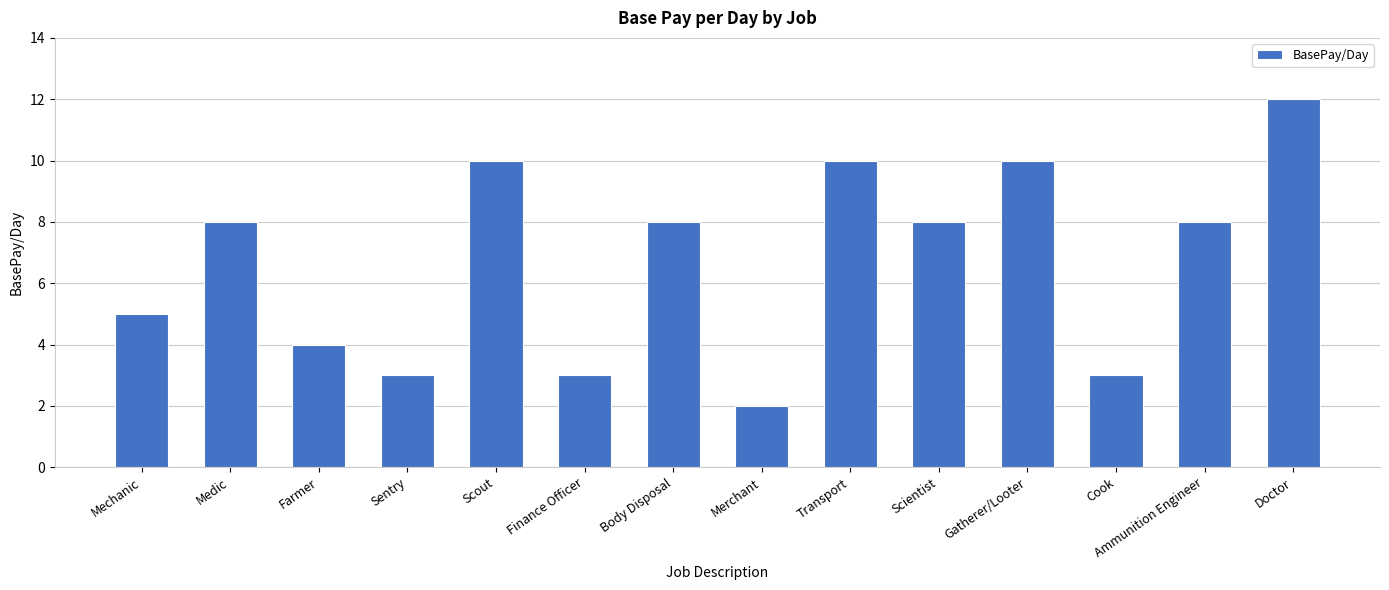

What is the change in value from Scout to Ammunition Engineer?

-2